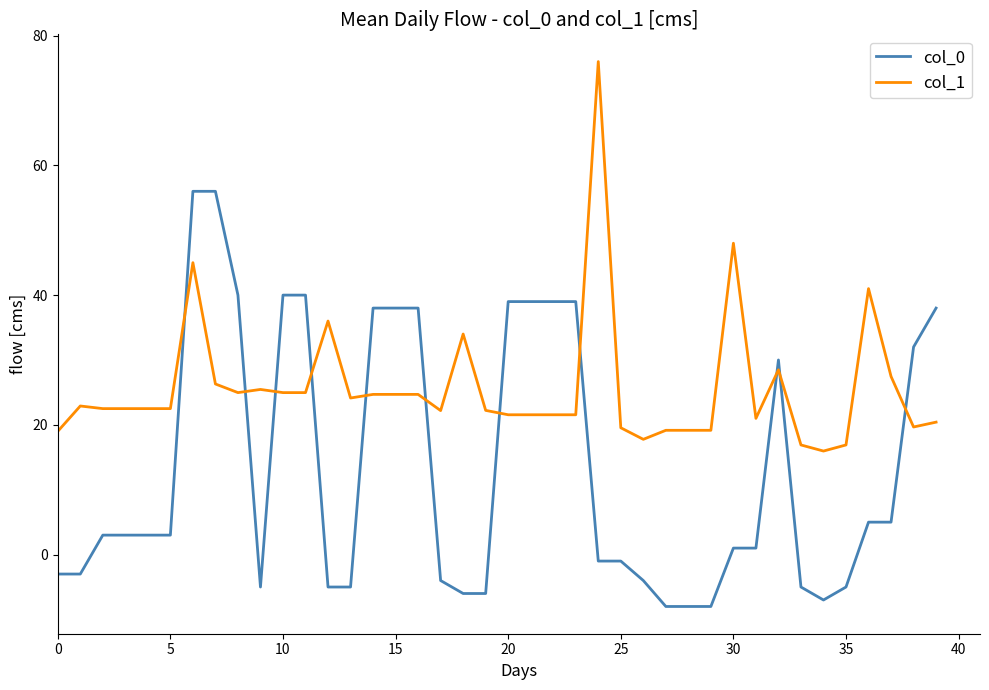

What is the minimum value for col_1?

16.0